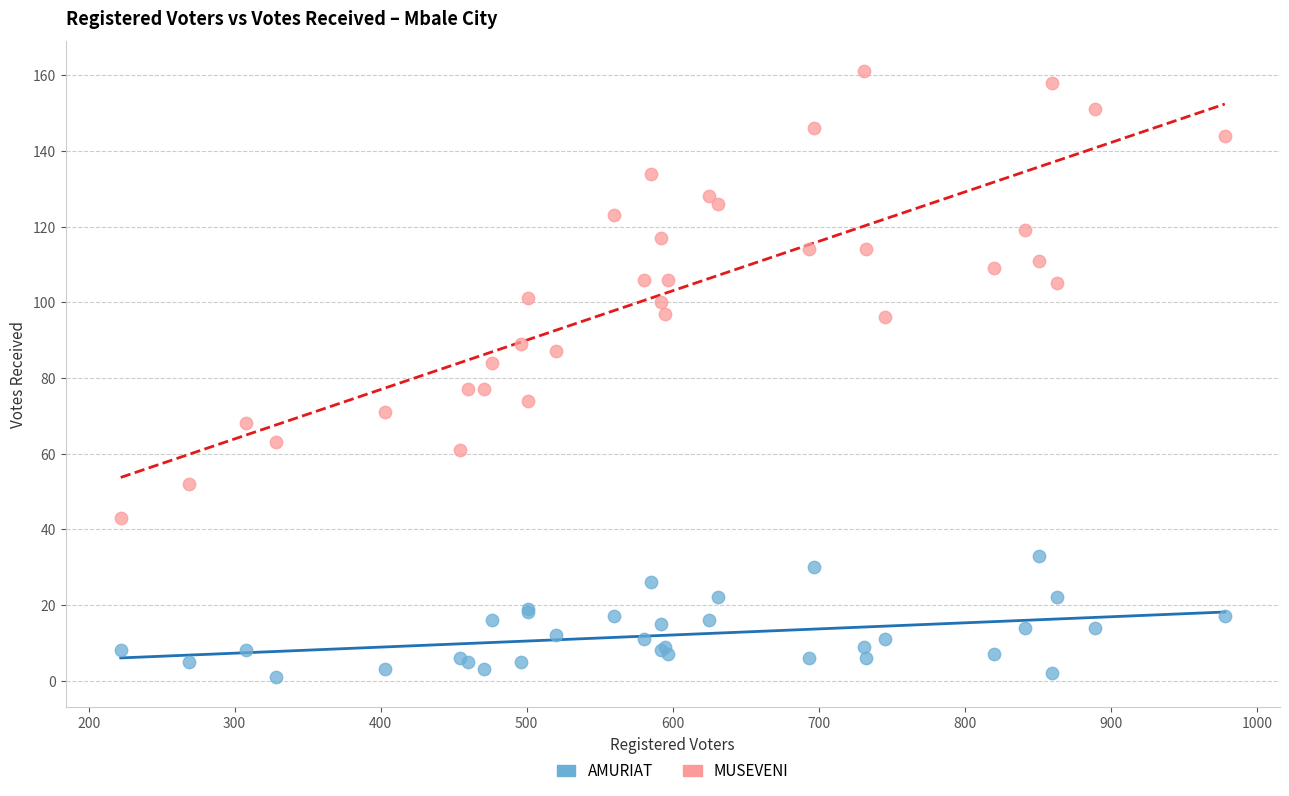

Which series has the largest Y range (max minus min)?

MUSEVENI